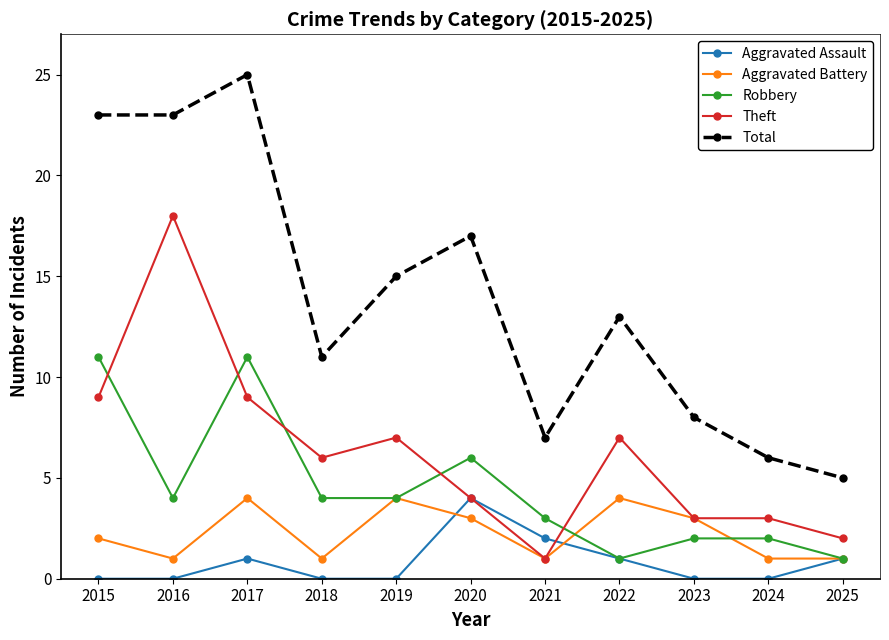

Which series has the largest total across all categories?

Total